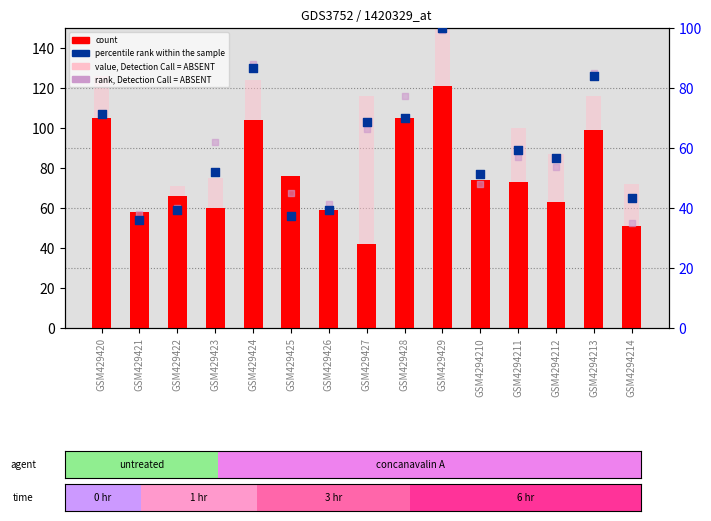

What is the total value across all series at GSM429427?

292.9